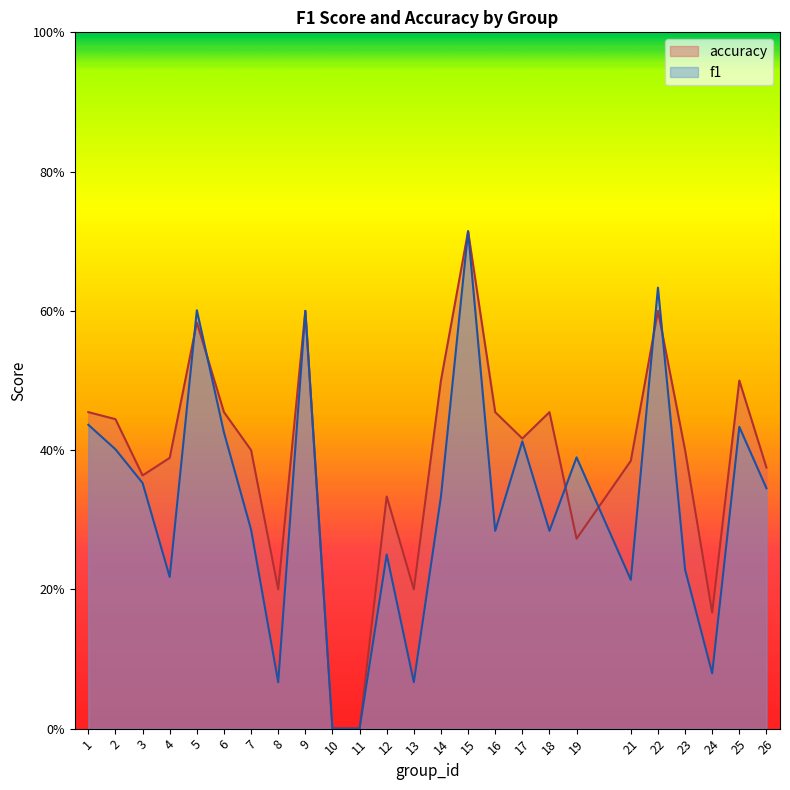

What is the difference between the second highest and second lowest values in the f1 series?

0.6